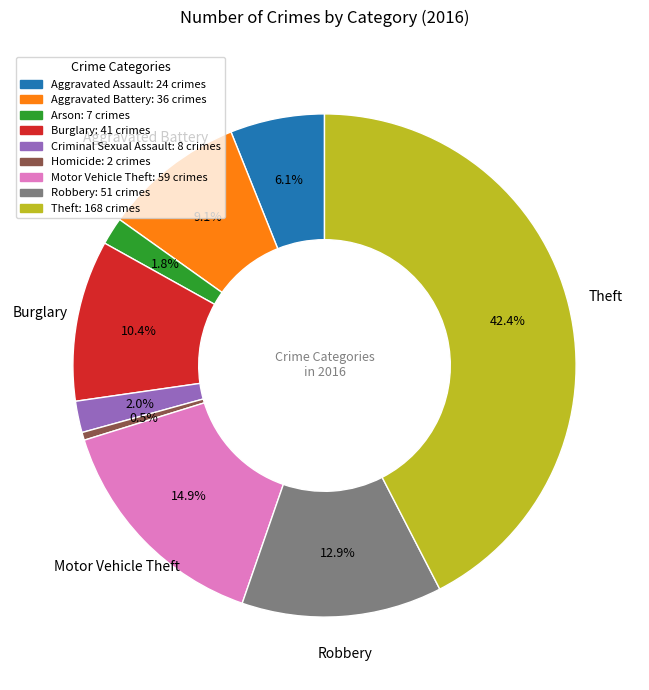

The Robbery slice represents 26% of the pie. True or false?

False